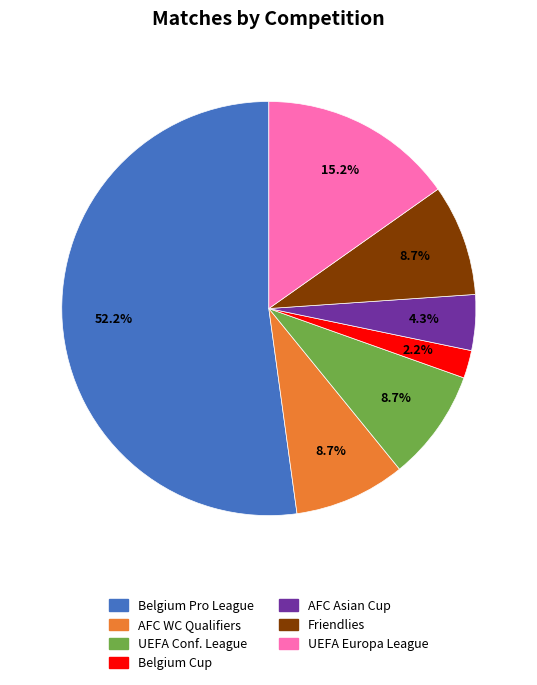

Is there a majority slice in this chart?

Yes